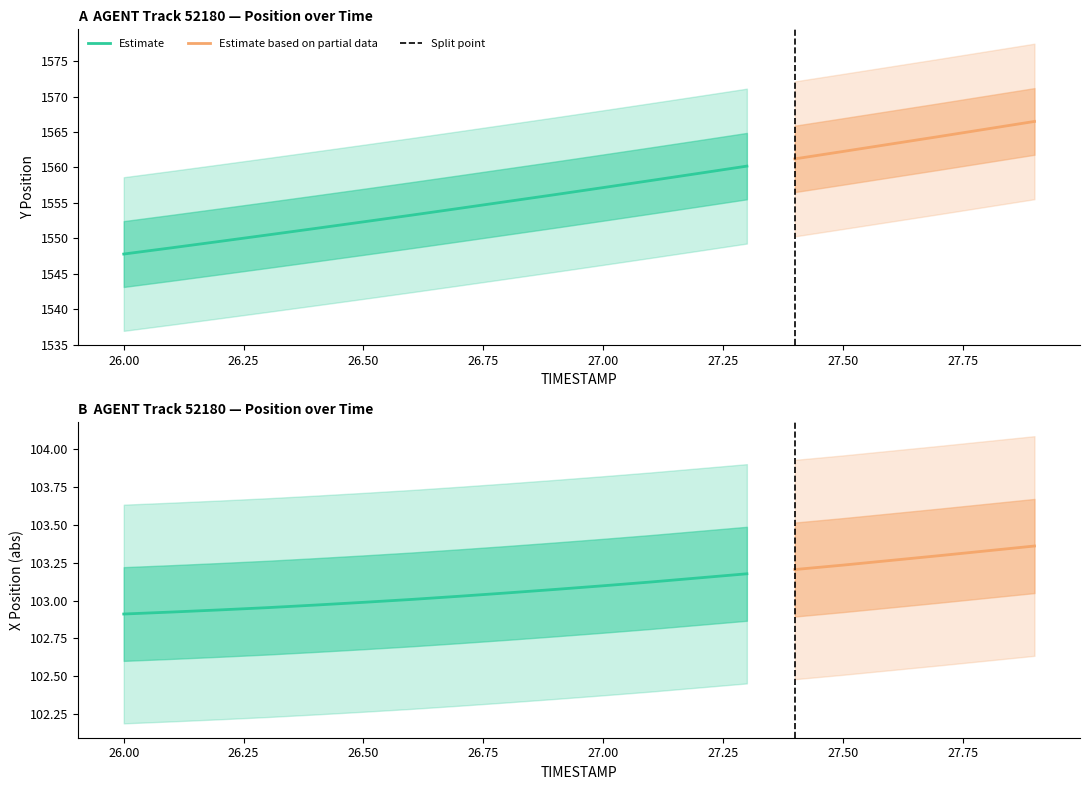

Rank the series by their average value, from highest to lowest.

Y, X